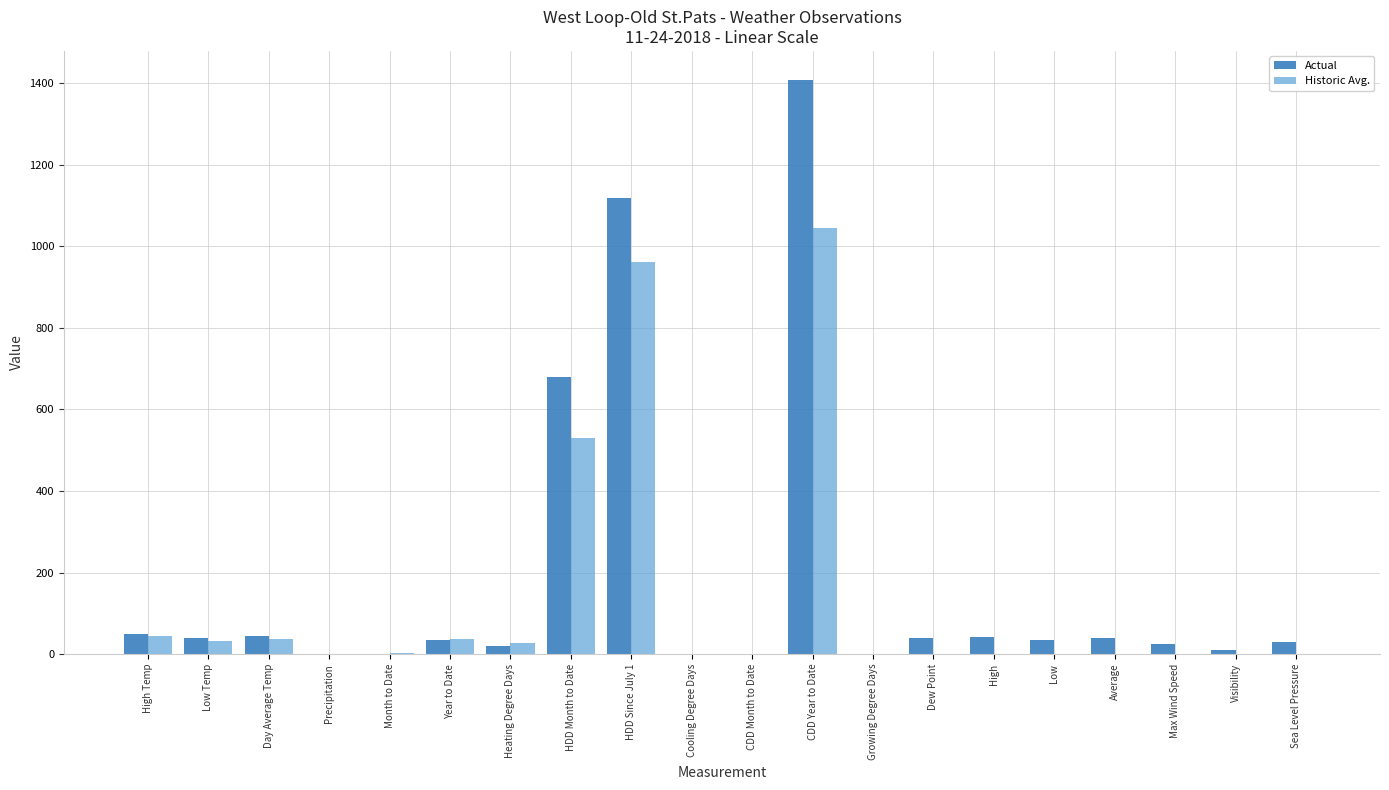

What is the difference between the Actual values at Heating Degree Days and Cooling Degree Days?

21.0